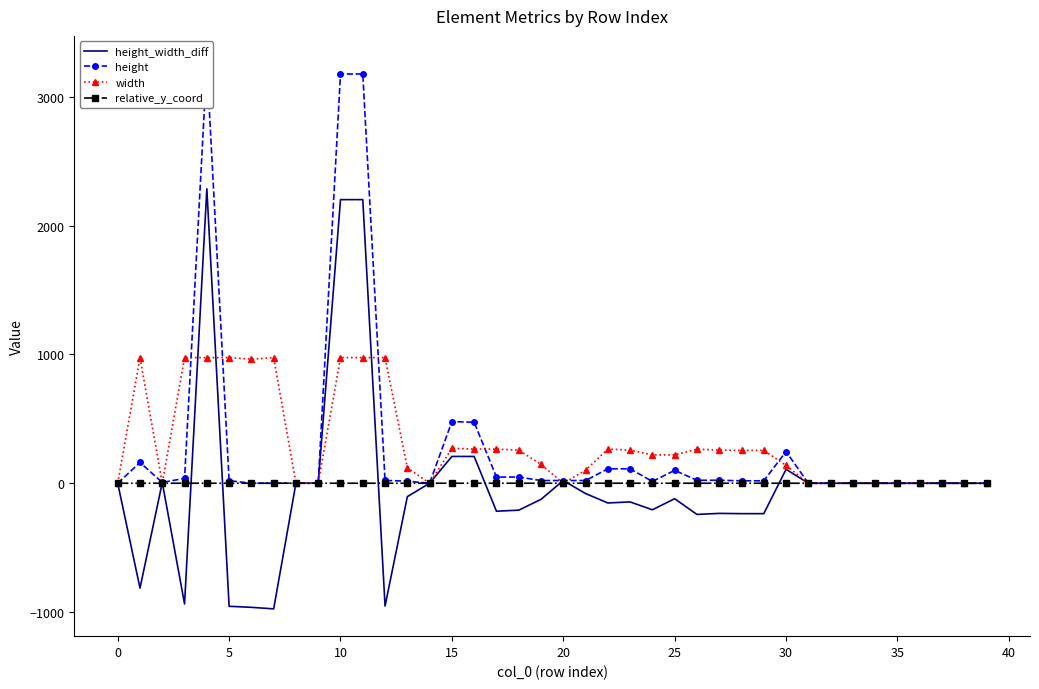

The relative_y_coord series shows 0.2 at 28. True or false?

False